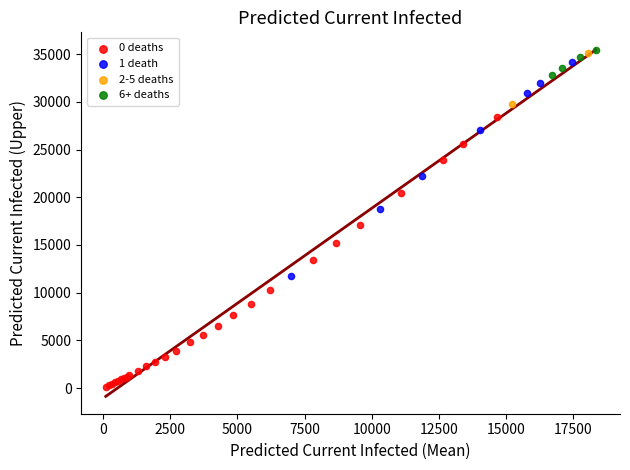

Which series has the widest spread of Y values?

0 deaths